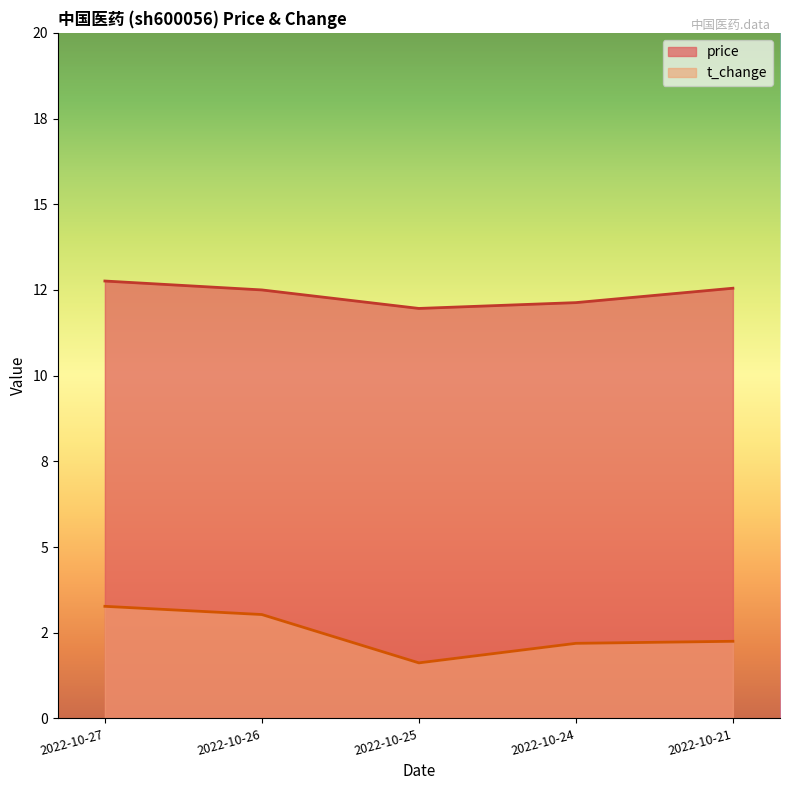

Reading right to left, list all the values displayed in this chart.

price: 2022-10-21=12.6	2022-10-24=12.1	2022-10-25=12.0	2022-10-26=12.5	2022-10-27=12.8
t_change: 2022-10-21=2.2	2022-10-24=2.2	2022-10-25=1.6	2022-10-26=3.0	2022-10-27=3.3